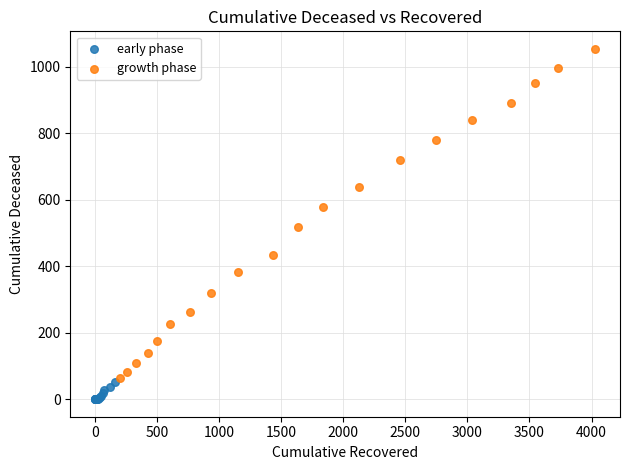

Which series has the largest Y range (max minus min)?

growth phase